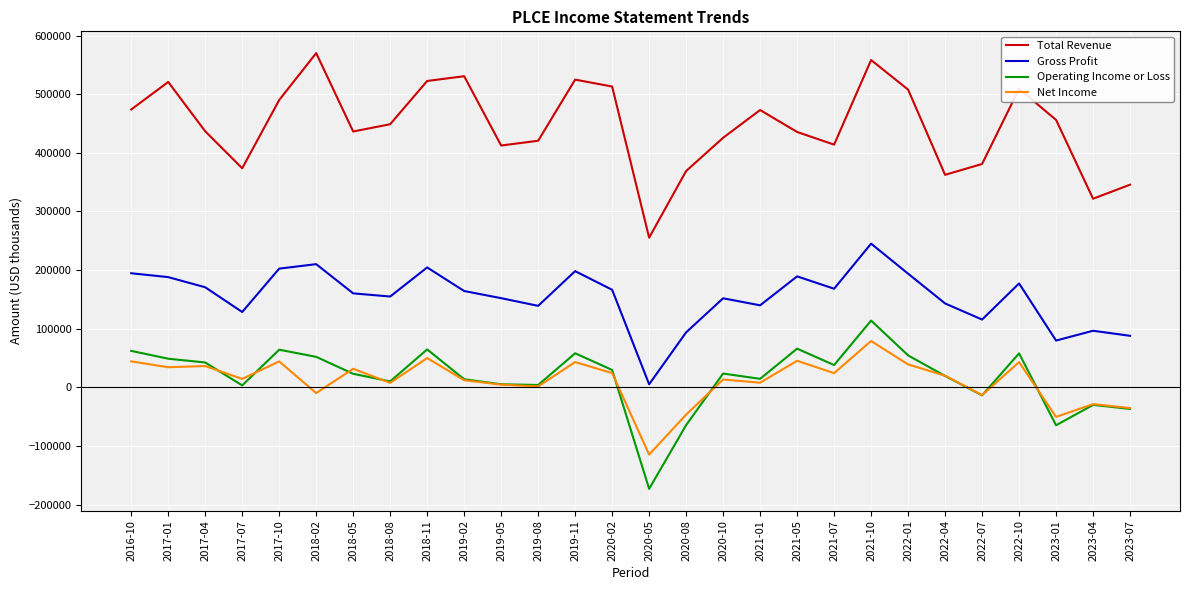

True or false: Total Revenue and Net Income cross at least once.

False